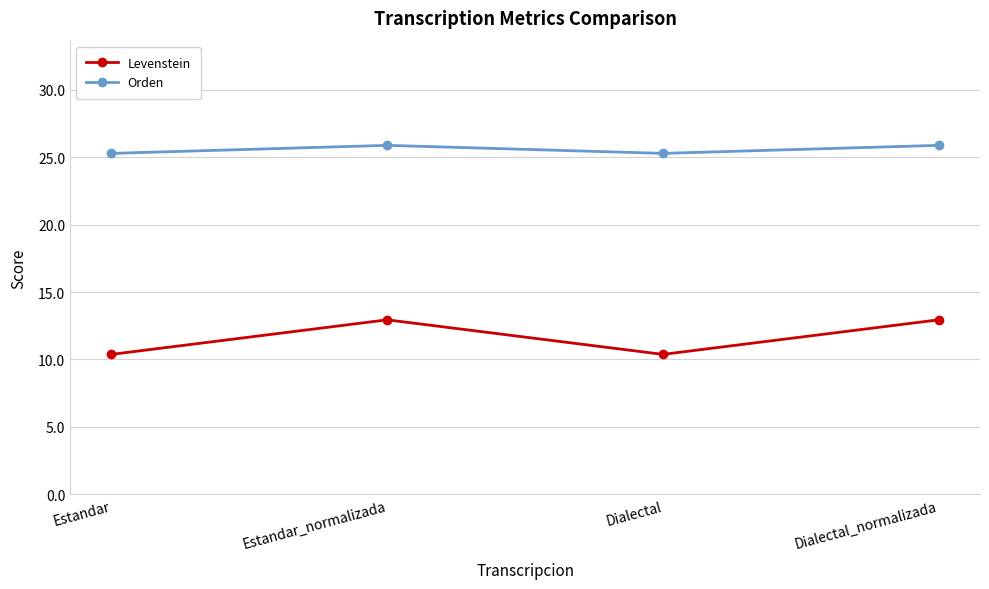

Rank the series by their average value, from lowest to highest.

Levenstein, Orden